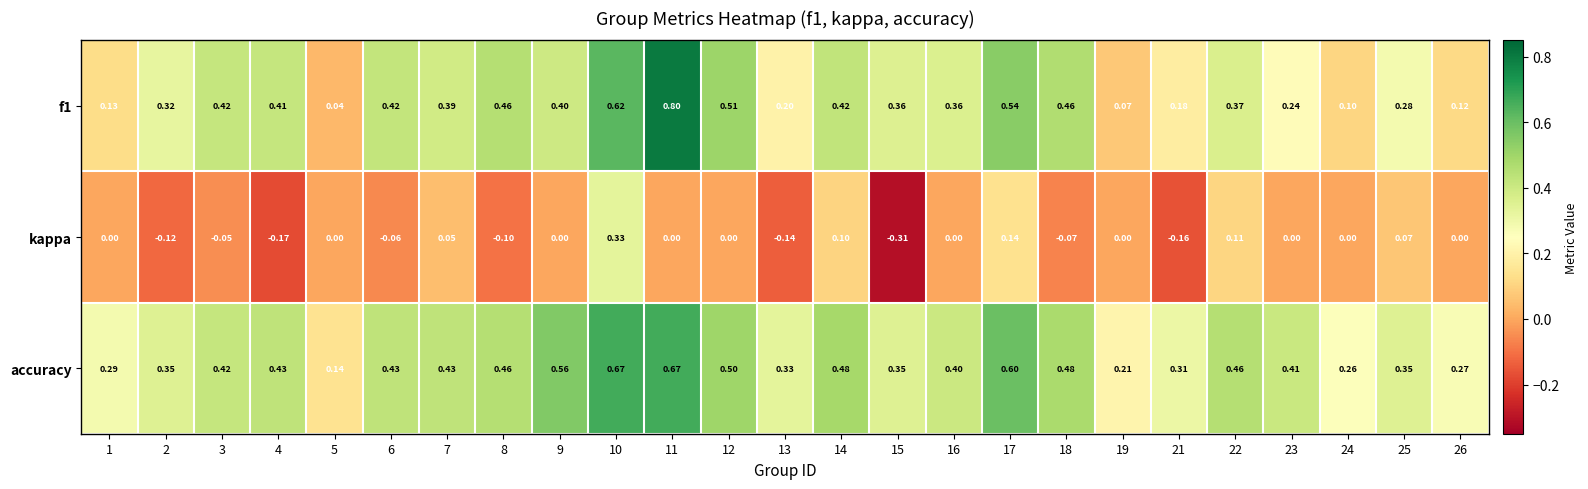

Which series changed the most between 3 and 17?

kappa